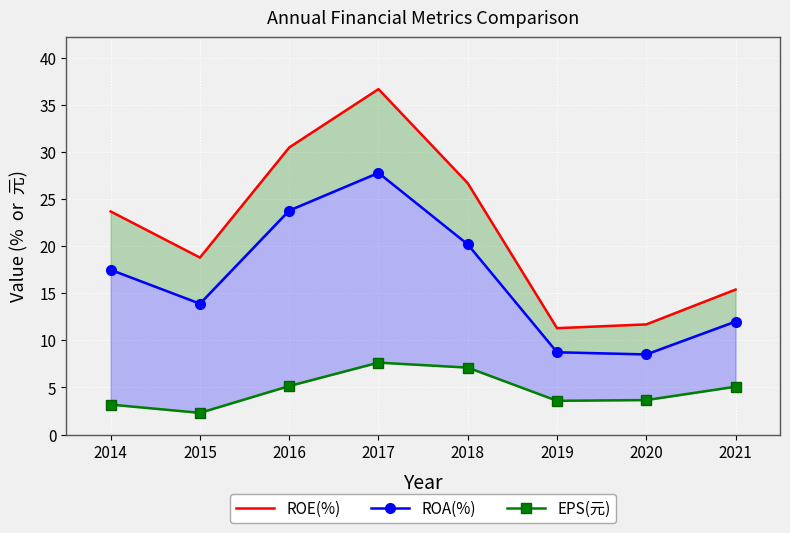

At which label is EPS(元) closest to 4?

2020